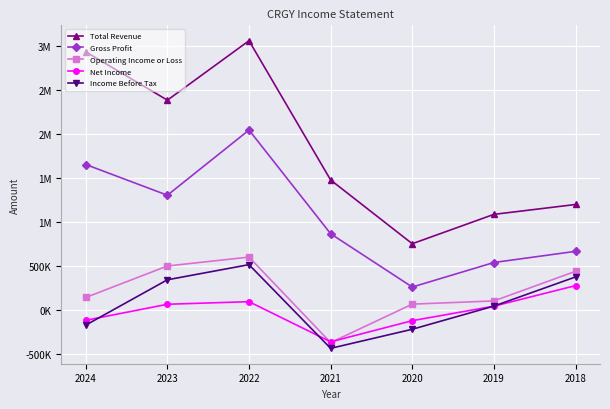

At which label does Gross Profit reach its peak?

2022